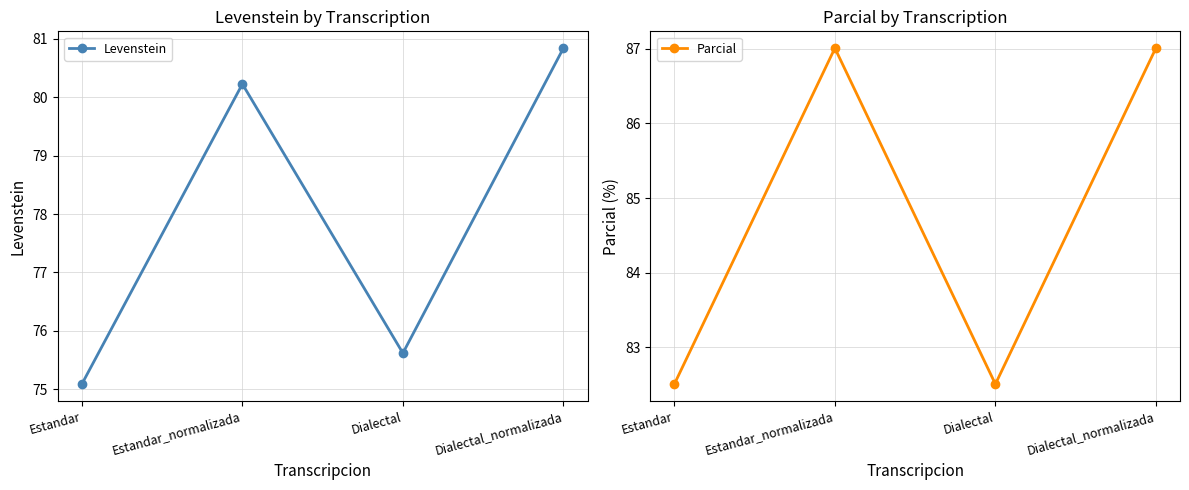

Reading left to right, what are all the values shown in this chart?

Levenstein: 75.1	80.2	75.6	80.8
Parcial: 82.5	87.0	82.5	87.0